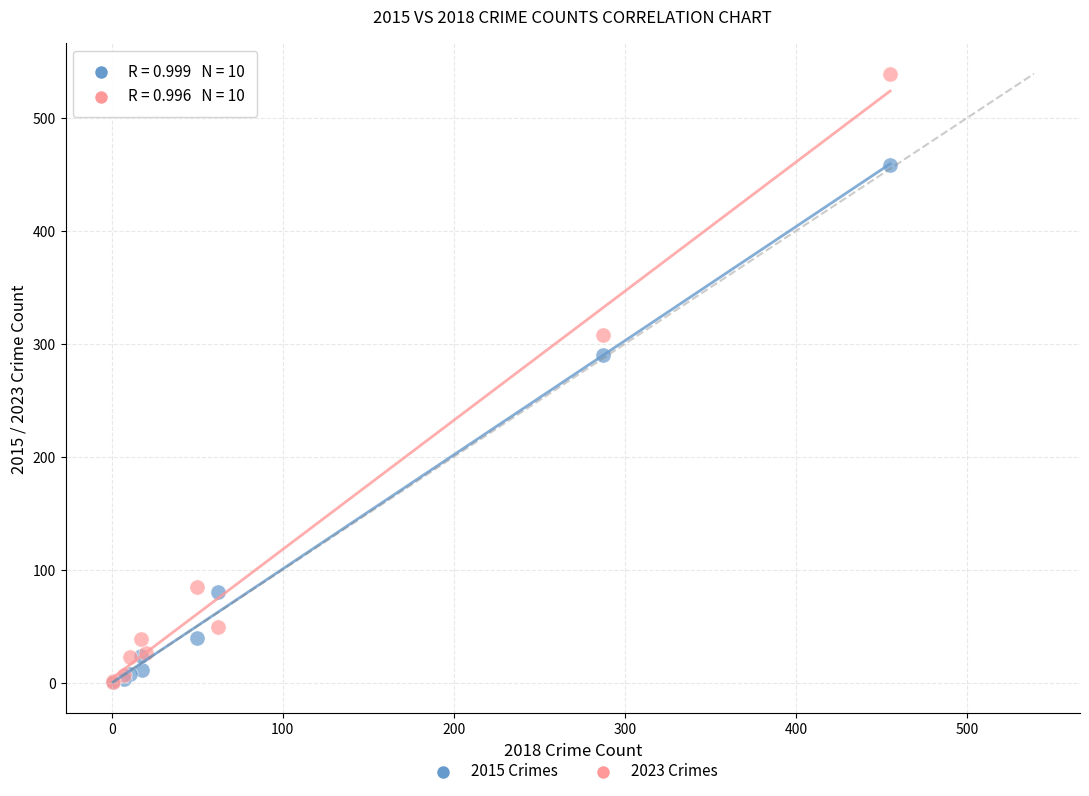

Which series contains the highest Y value?

2023 Crimes